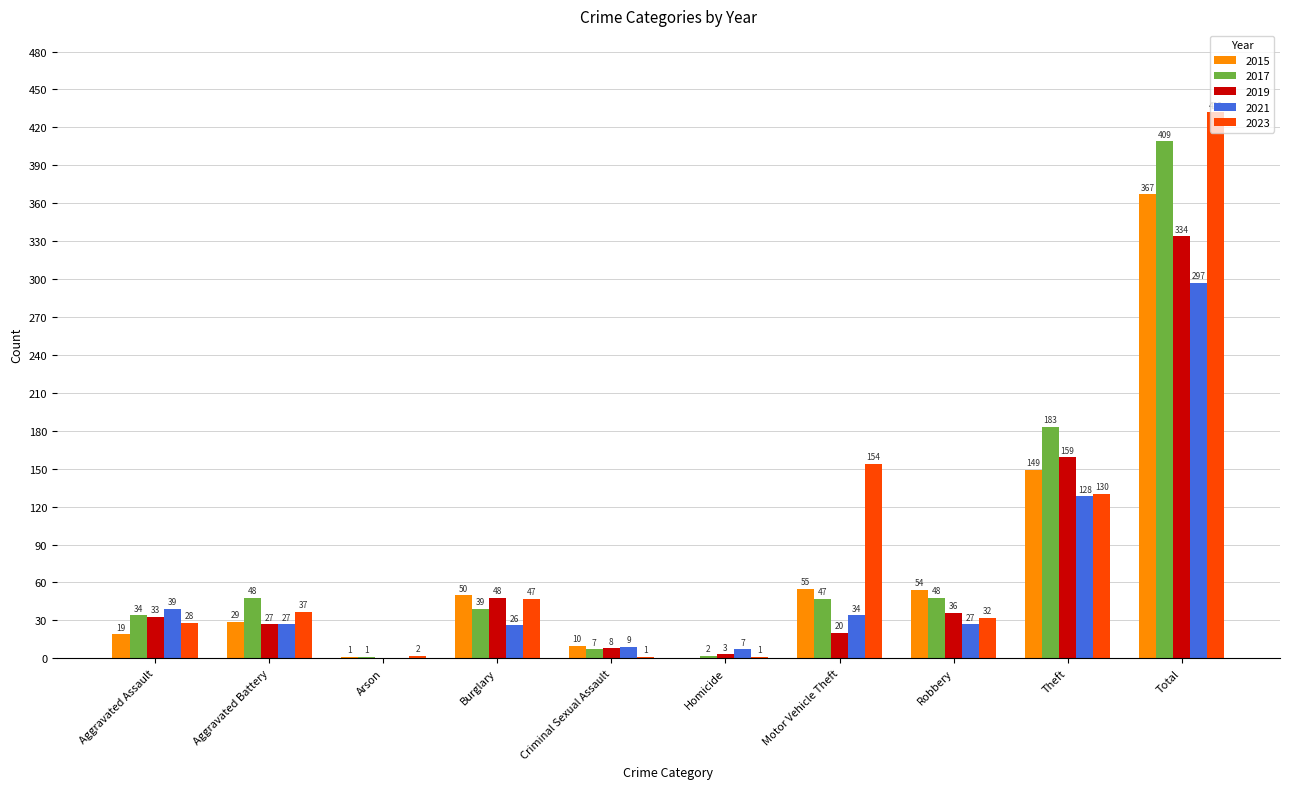

What is the sum of the 2019 values at Robbery and Aggravated Assault?

69